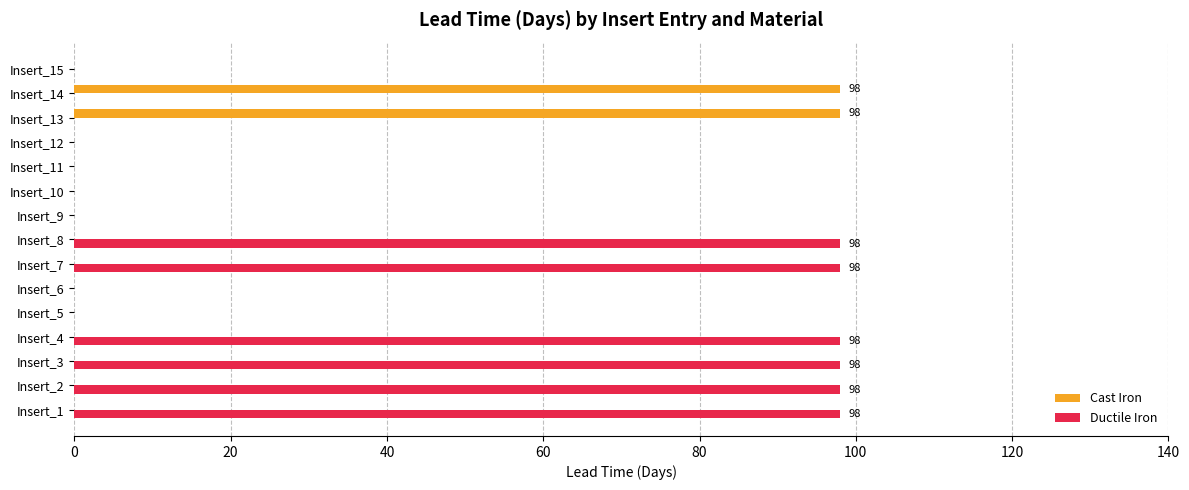

What is the maximum value for Cast Iron?

98